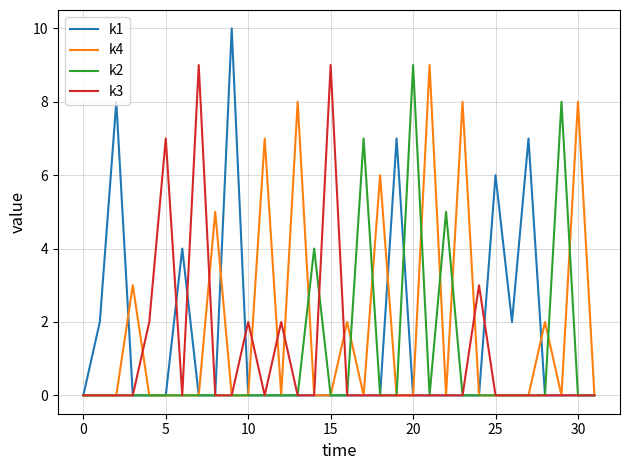

Does the chart display data point markers on the line(s)?

No